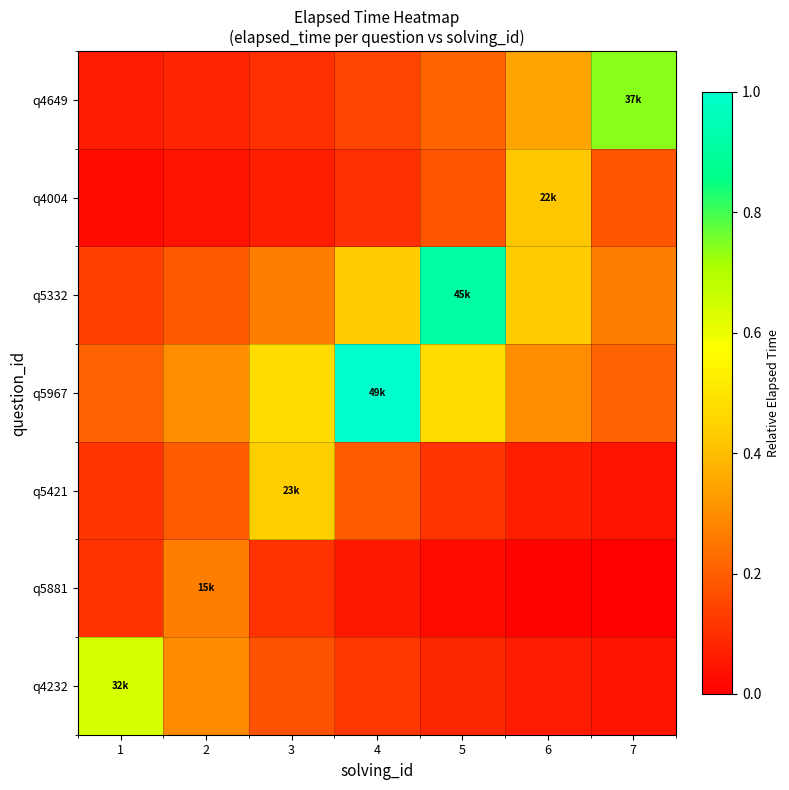

Which label corresponds to the largest value in the chart?

4